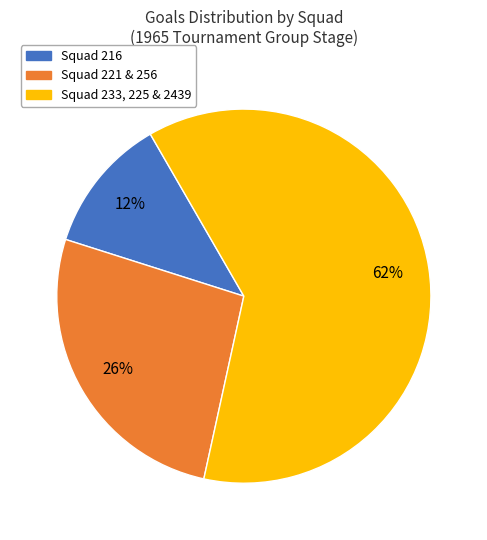

Which category has the smallest portion of the pie?

Squad 216